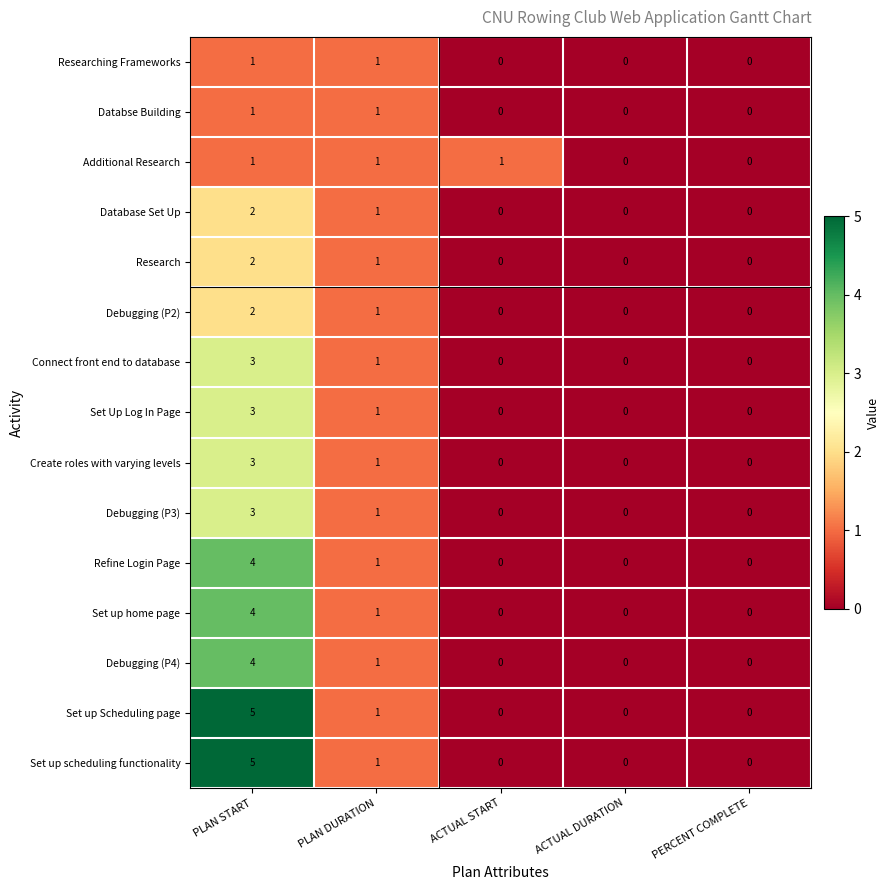

Is the value of Set up home page at PLAN START greater than the value of Connect front end to database at ACTUAL START?

Yes